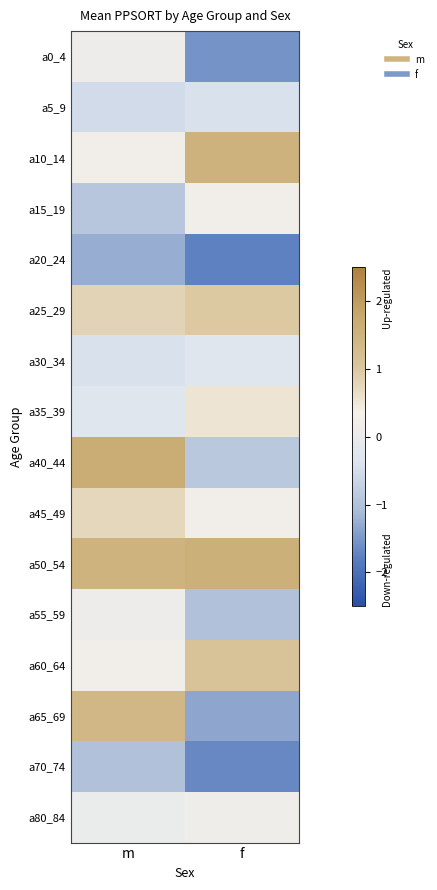

Reading left to right, list all the values displayed in this chart.

a0_4: m=0.1	f=-1.6
a5_9: m=-0.5	f=-0.4
a10_14: m=0.2	f=1.5
a15_19: m=-0.9	f=0.3
a20_24: m=-1.3	f=-1.7
a25_29: m=0.8	f=1.0
a30_34: m=-0.4	f=-0.2
a35_39: m=-0.3	f=0.5
a40_44: m=1.7	f=-0.9
a45_49: m=0.8	f=0.3
a50_54: m=1.5	f=1.6
a55_59: m=0.1	f=-1.0
a60_64: m=0.3	f=1.1
a65_69: m=1.4	f=-1.3
a70_74: m=-1.0	f=-1.7
a80_84: m=0.1	f=0.2